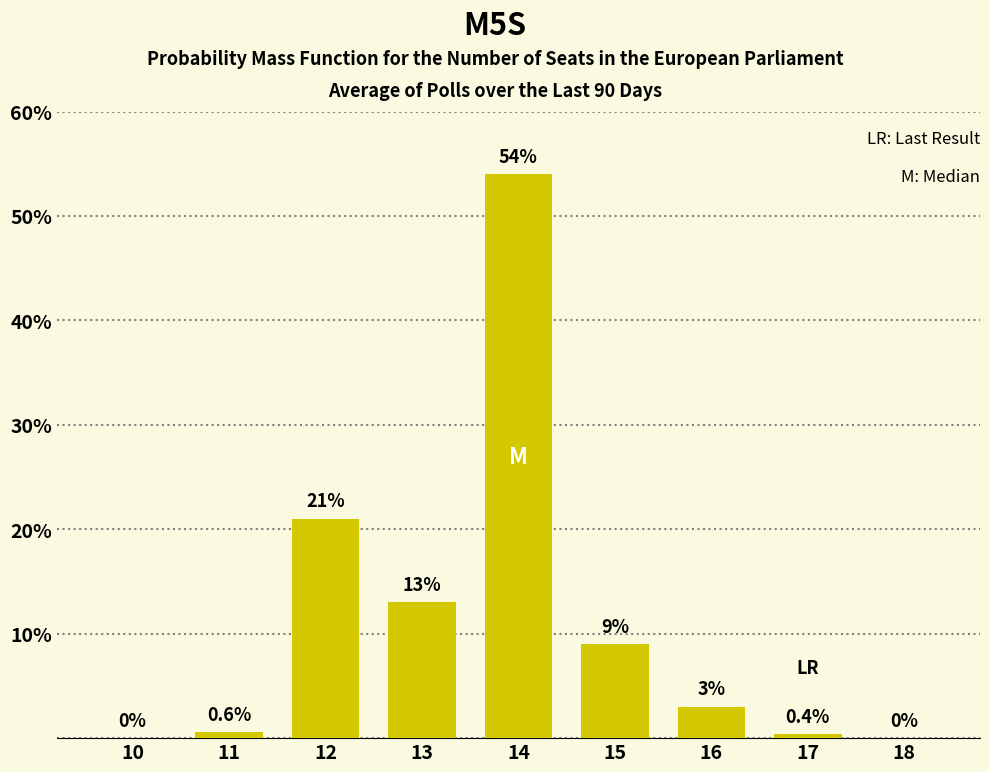

Reading left to right, what are all the values shown in this chart?

10=0.0	11=0.6	12=21.0	13=13.0	14=54.0	15=9.0	16=3.0	17=0.4	18=0.0